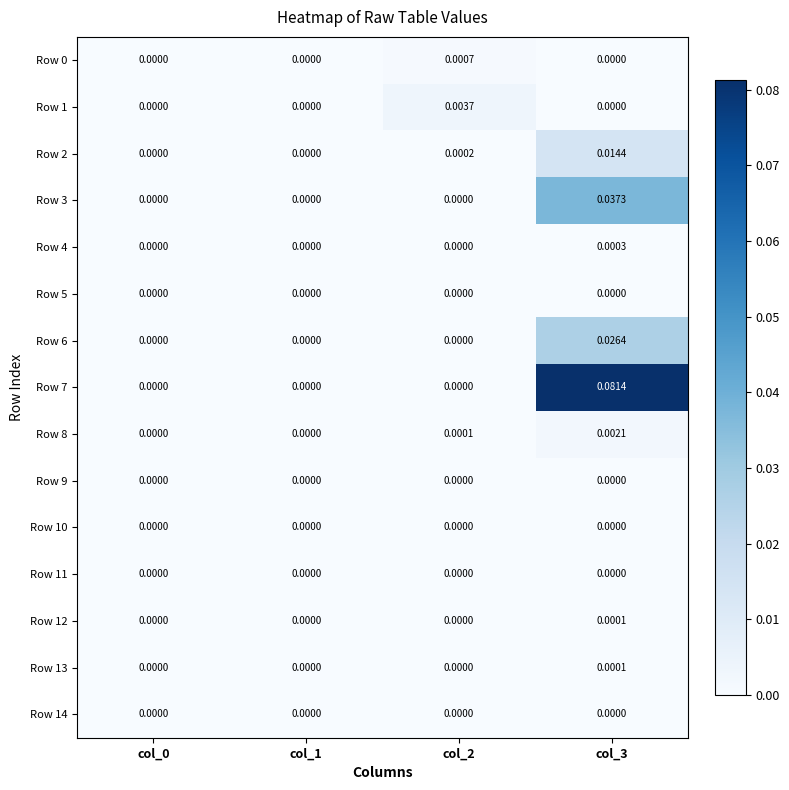

How many values in the Row 13 series exceed 0?

1